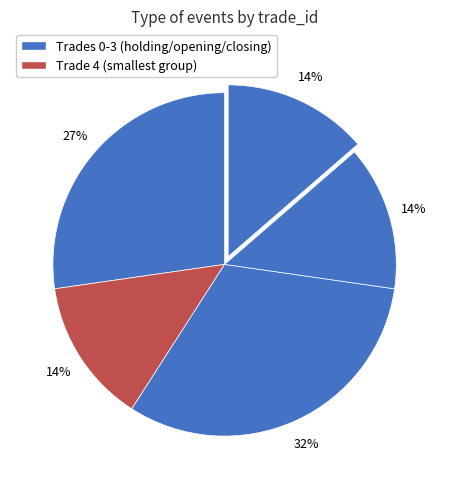

How many slices are in this pie chart?

5